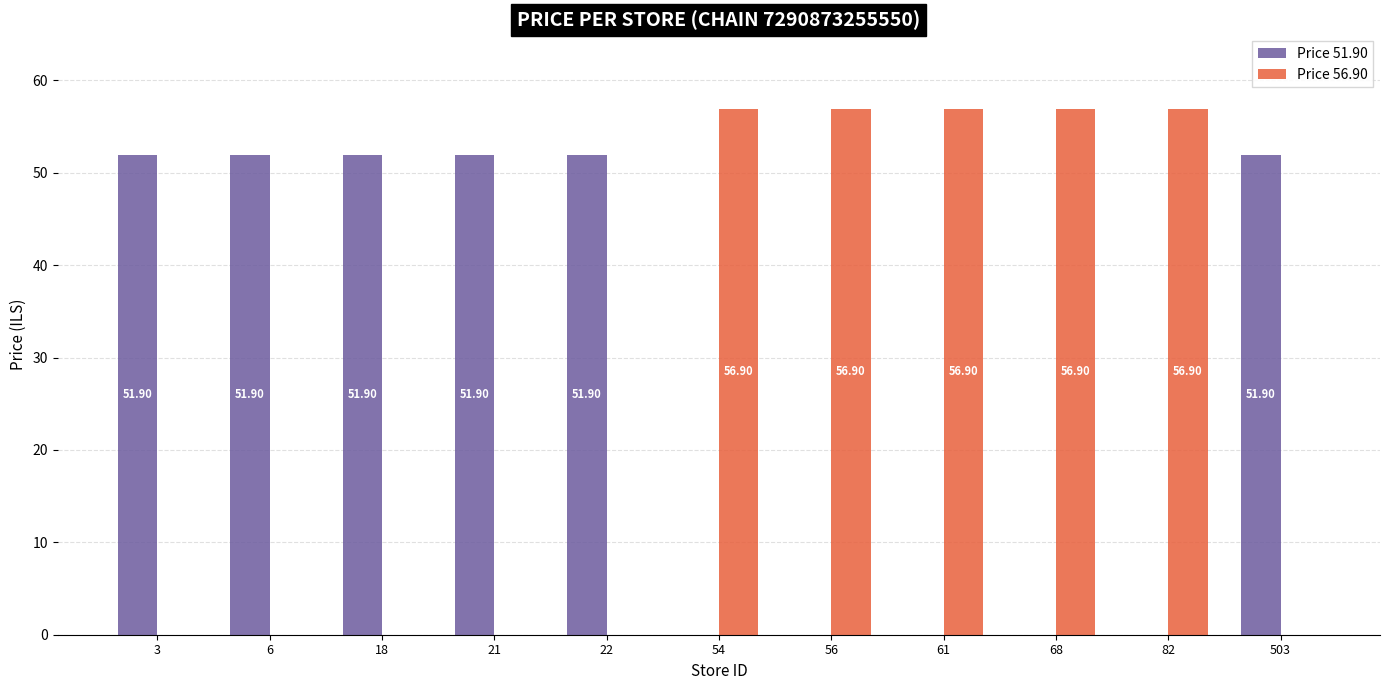

The Price 56.90 series shows 56.9 at 54. True or false?

True